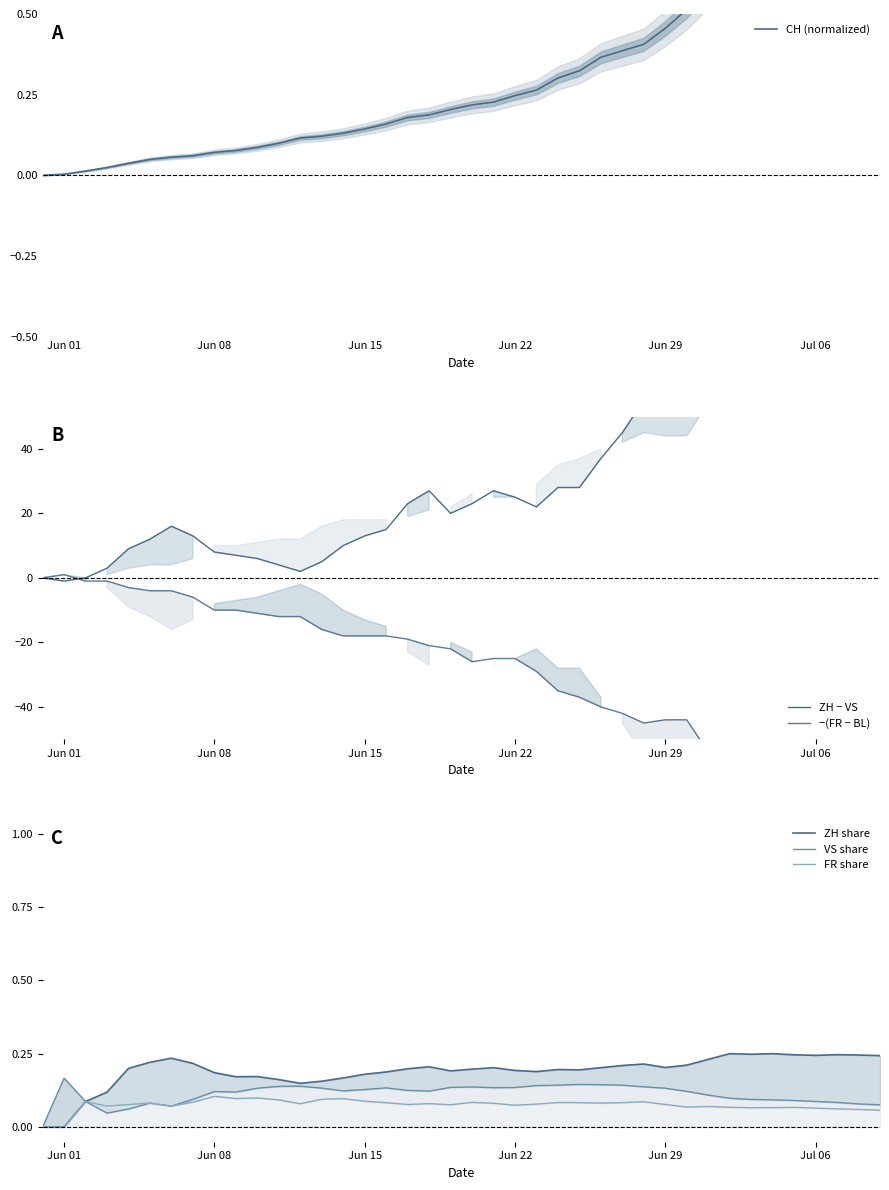

Where is CH (normalized) nearest to the value 0?

Jun 01